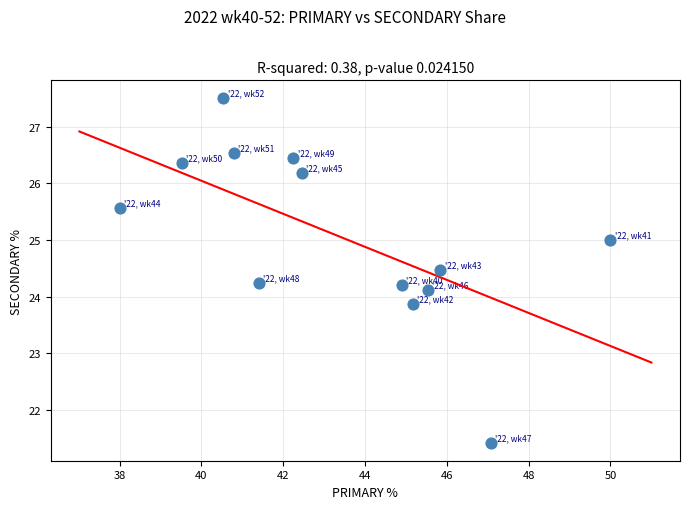

What is the range of Y values (max minus min)?

6.1